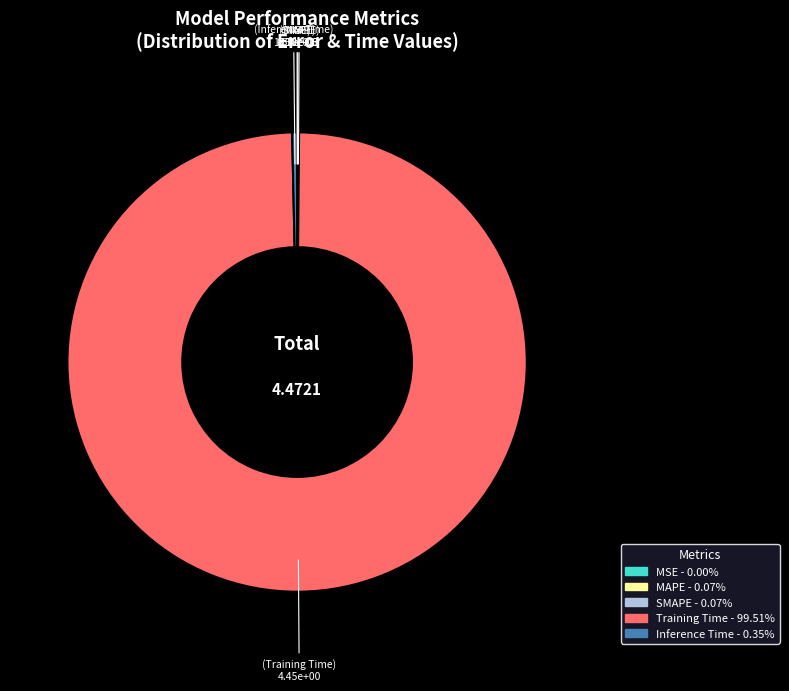

Which slice is the largest?

Training Time